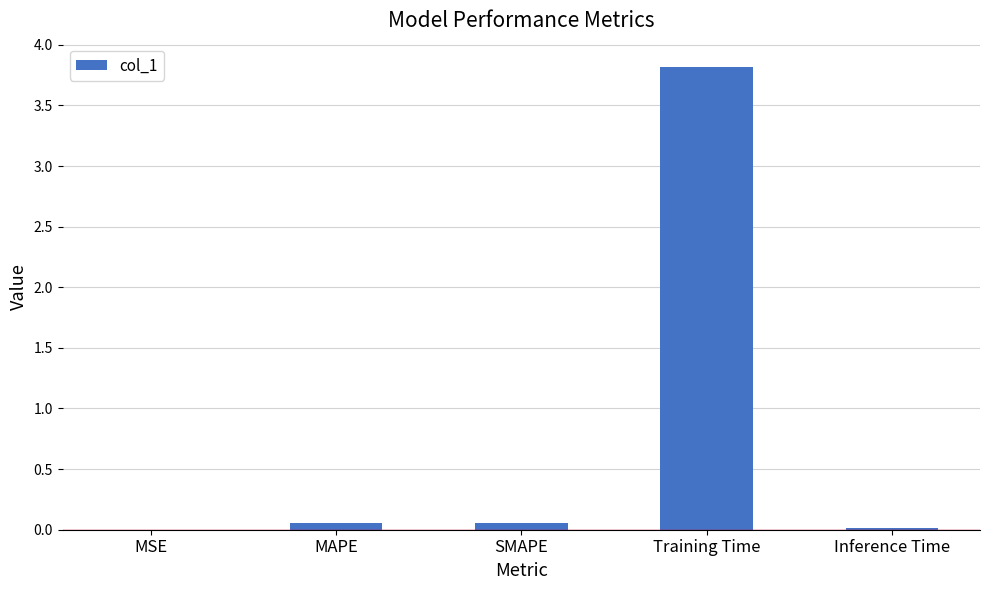

Read the value at Training Time.

3.8